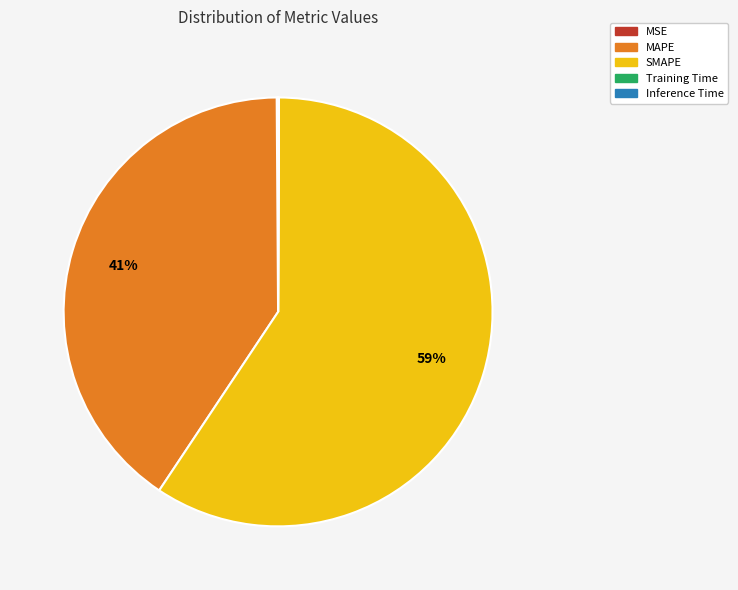

Which category has the biggest portion of the pie?

SMAPE